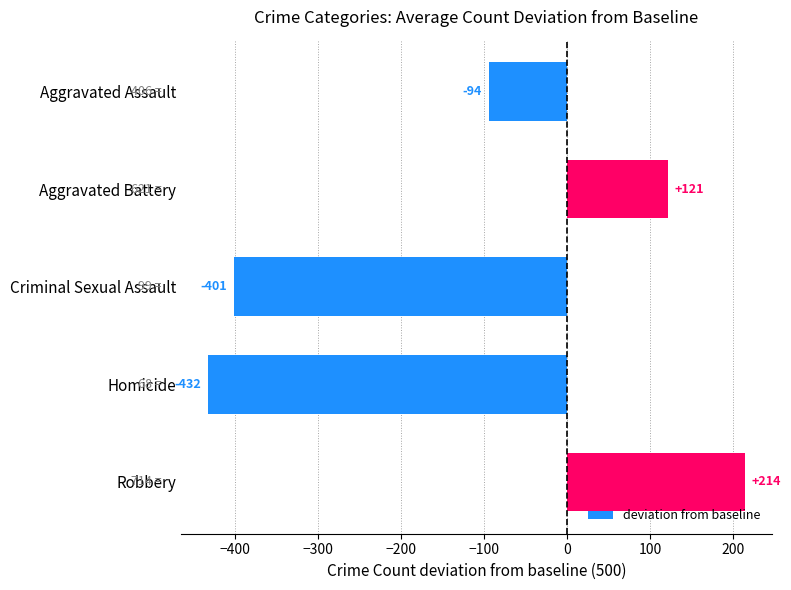

Which label corresponds to the smallest value in the chart?

Homicide